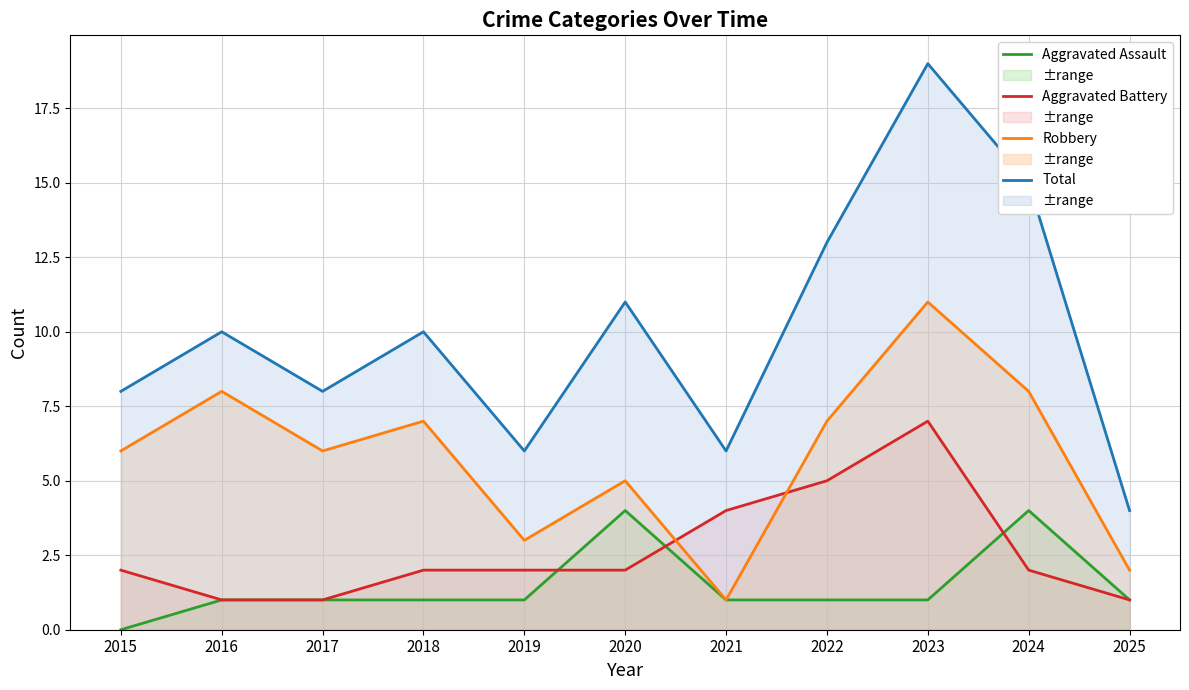

What is the maximum value for Robbery?

11